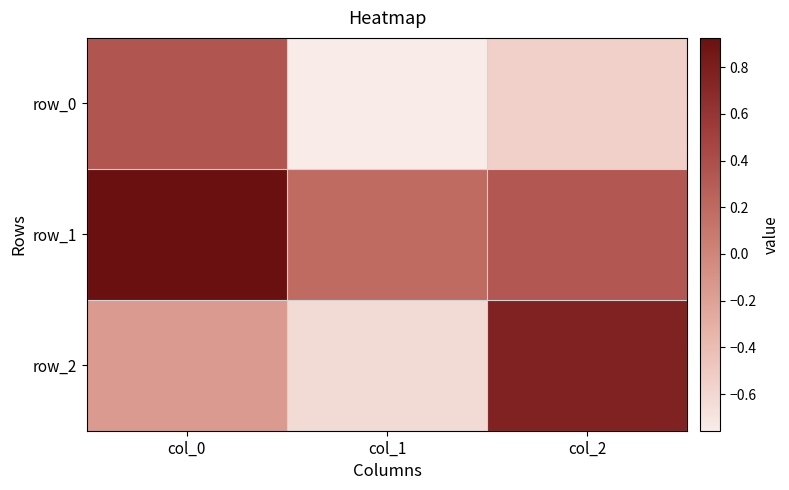

What is the highest value of the row_0 series?

0.3